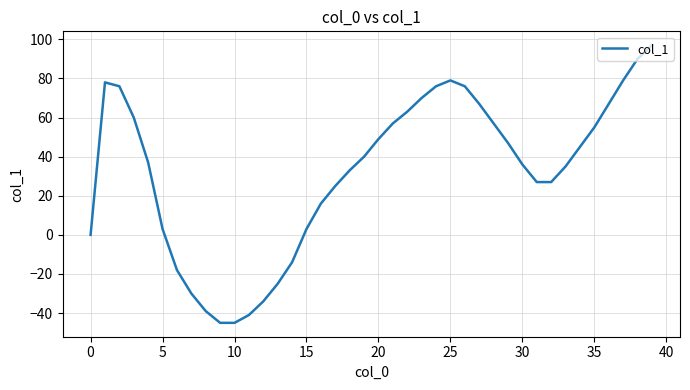

True or false: there are more than 1 points higher than both neighbors.

True